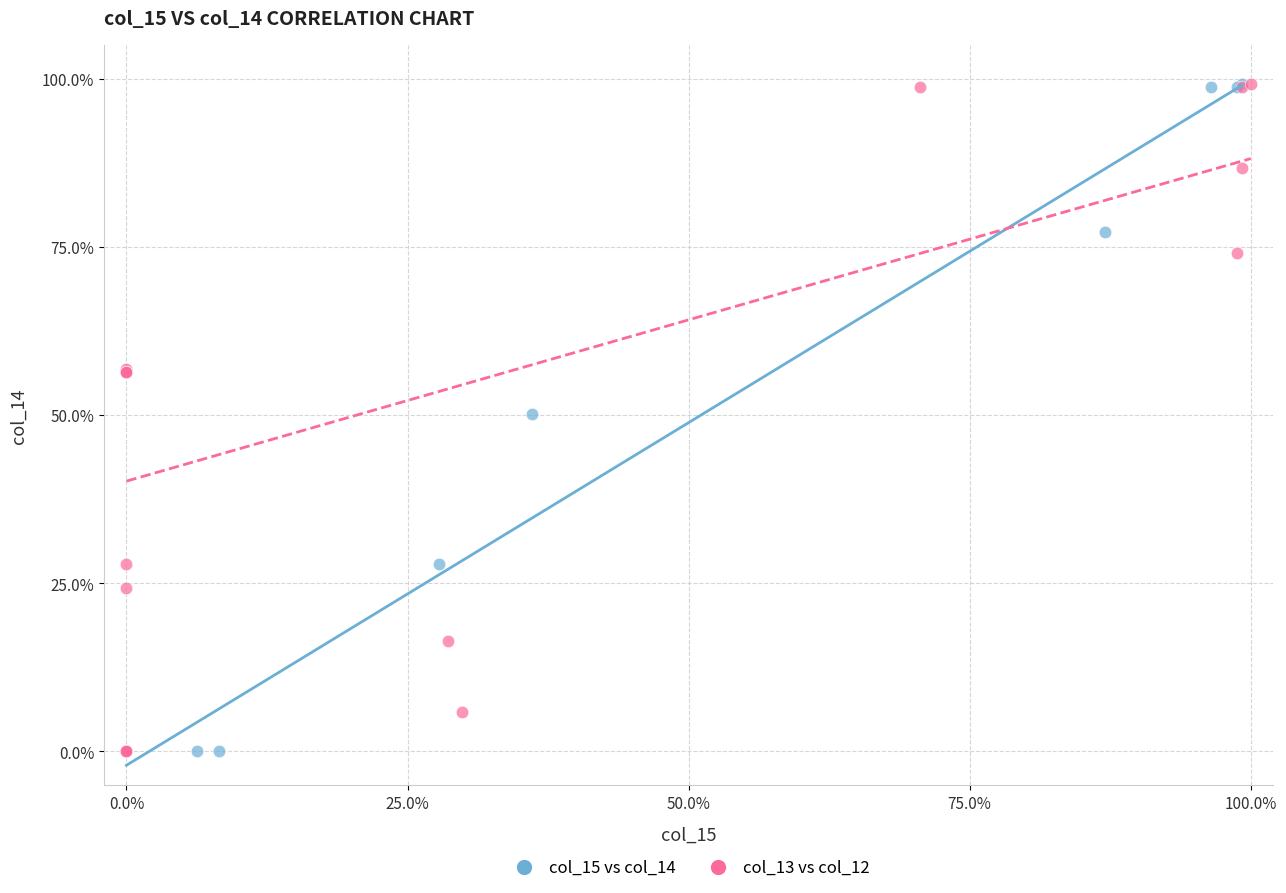

What are all the series names shown in the legend?

col_15 vs col_14, col_13 vs col_12